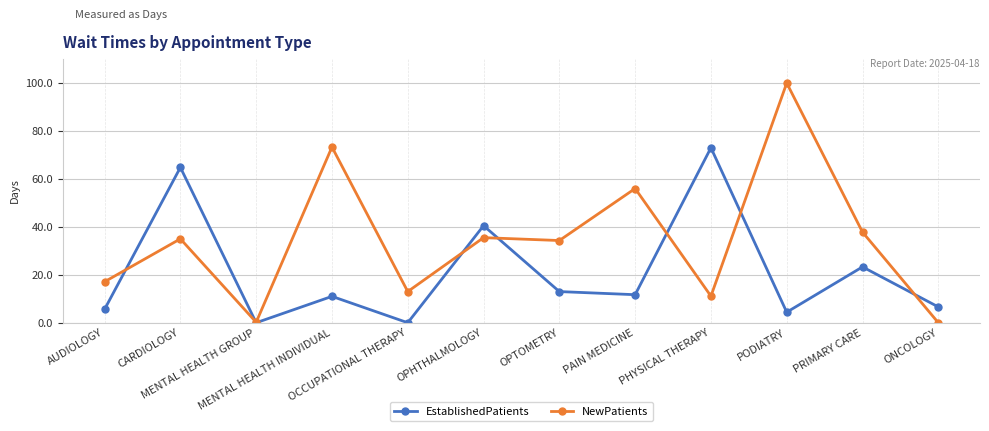

In NewPatients, how many points are lower than both neighbors (excluding endpoints)?

4